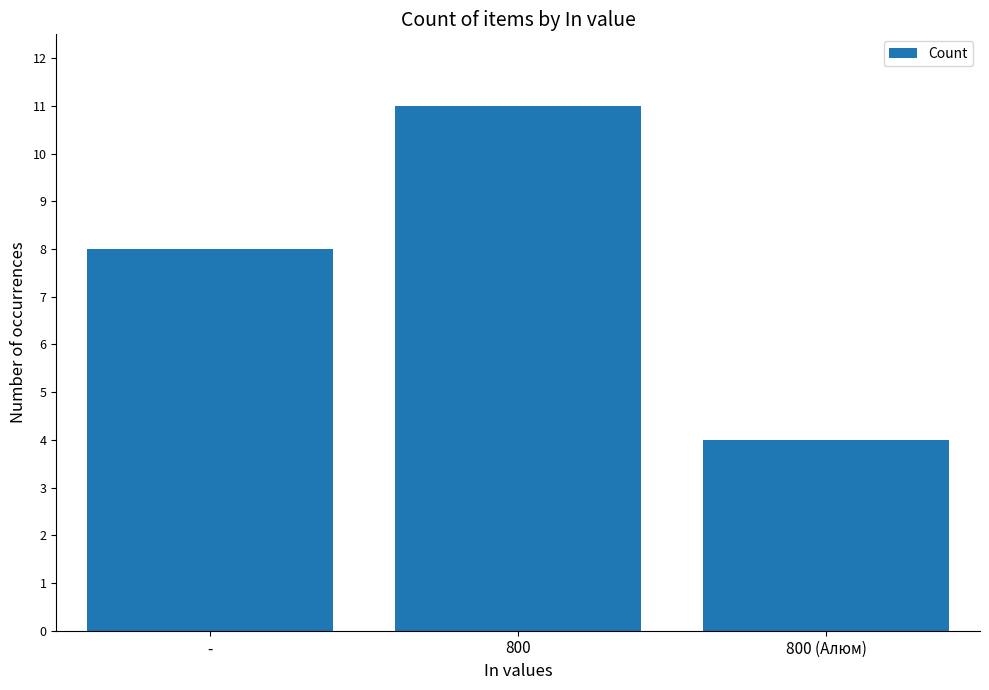

True or false: the data shows 2 at -.

False